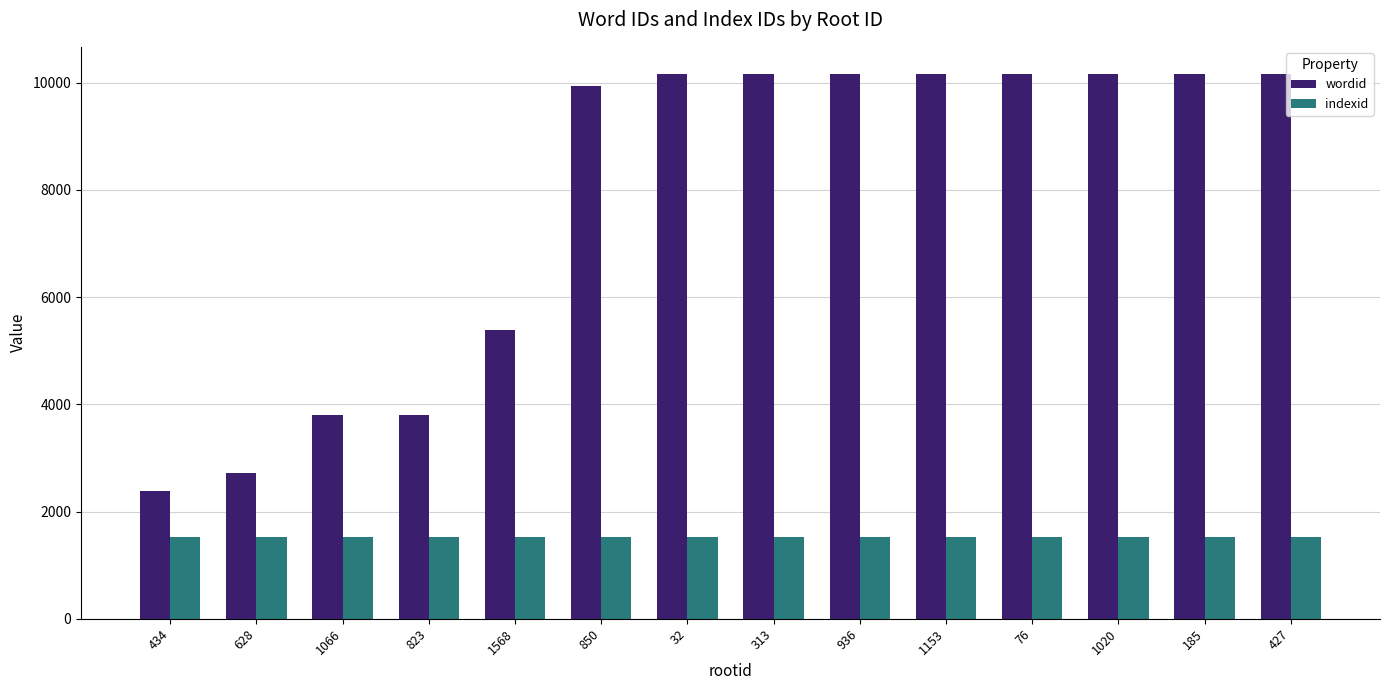

How many bars are there in each group?

2